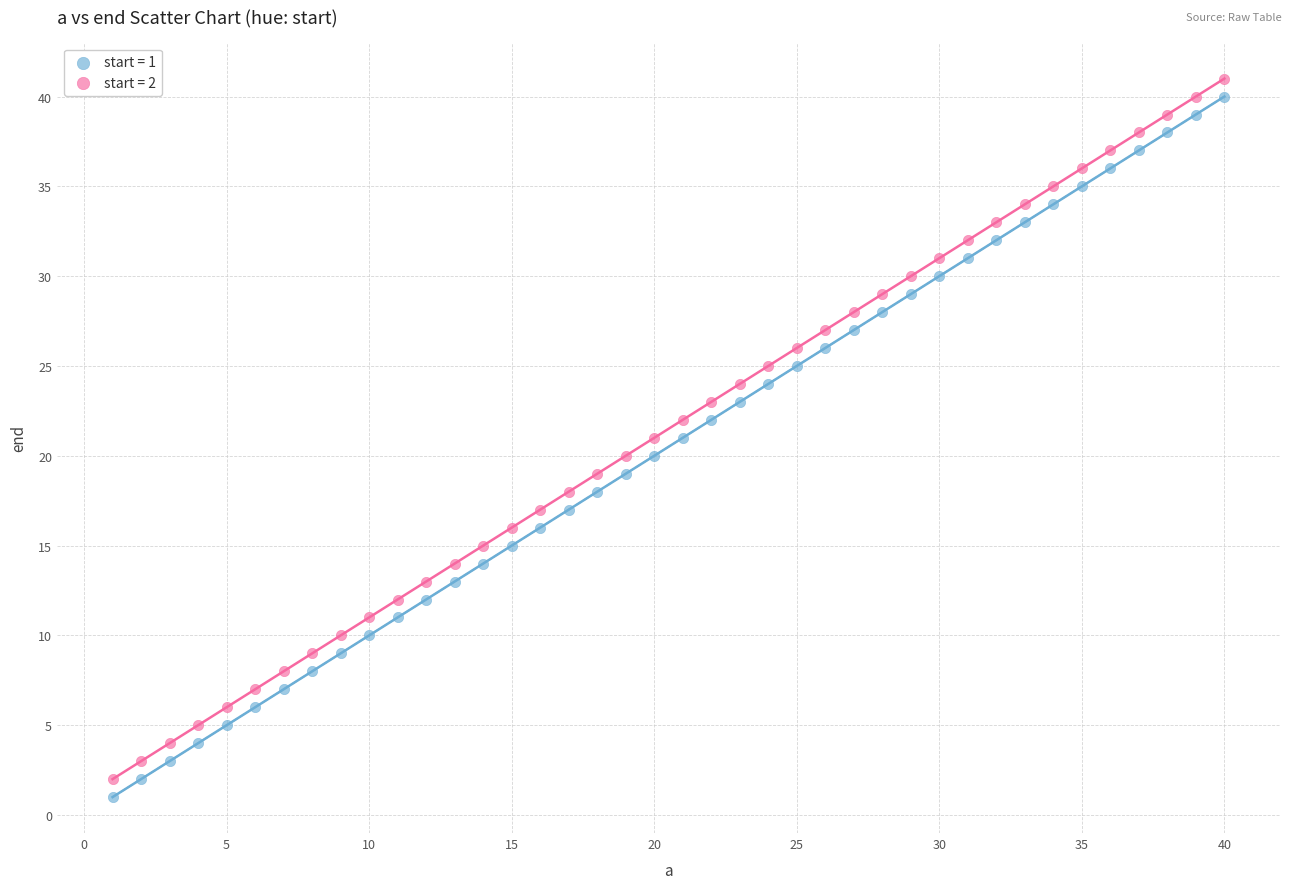

Across all data points, what is the range of Y values (max minus min)?

40